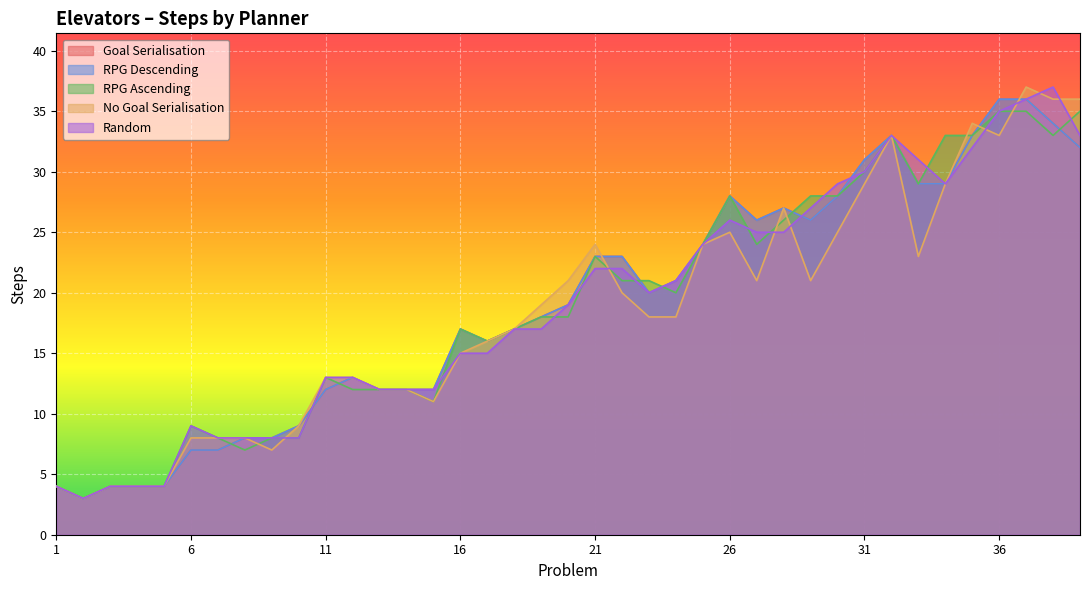

True or false: RPG Descending and Random cross at least once.

True